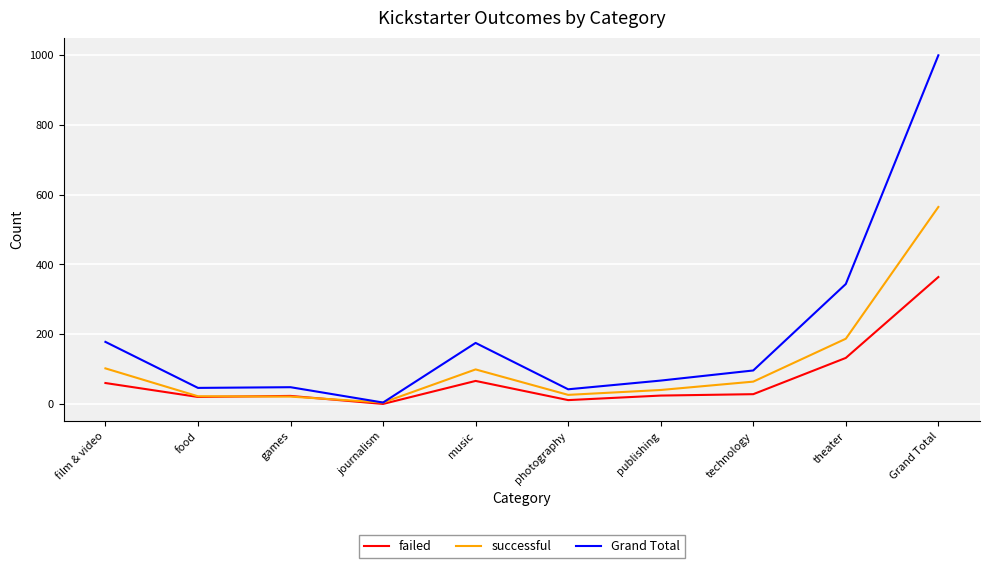

Which series has the largest range (max minus min)?

Grand Total